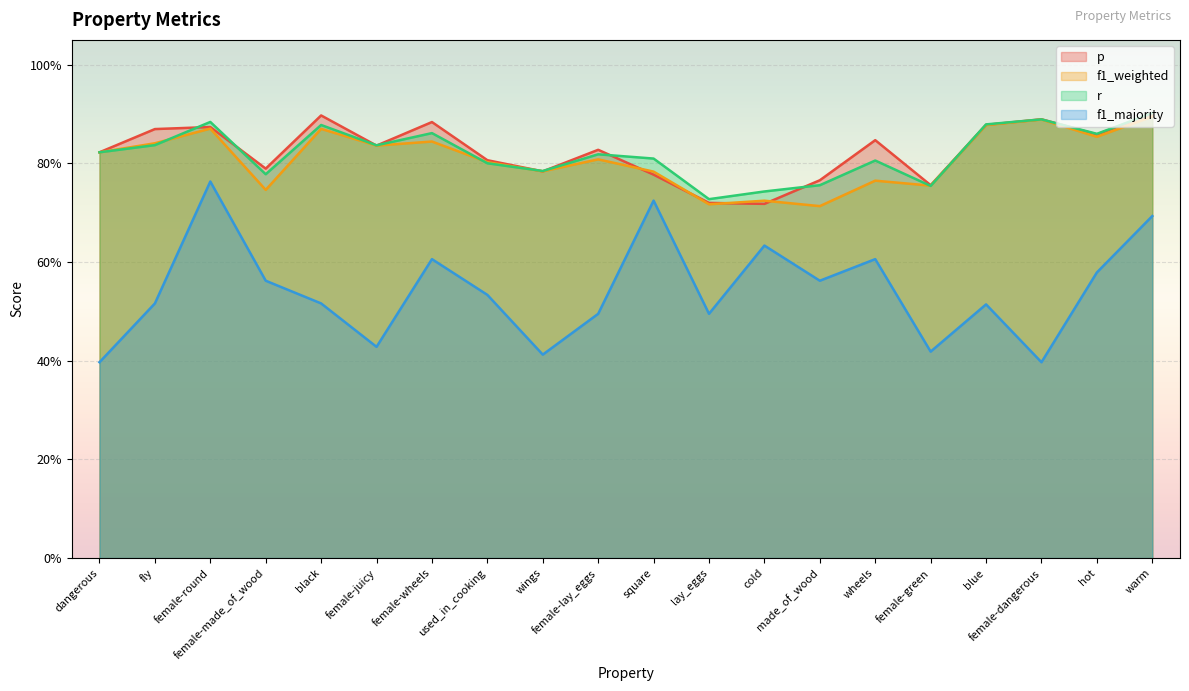

What are all the series names shown in the legend?

p, f1_weighted, r, f1_majority